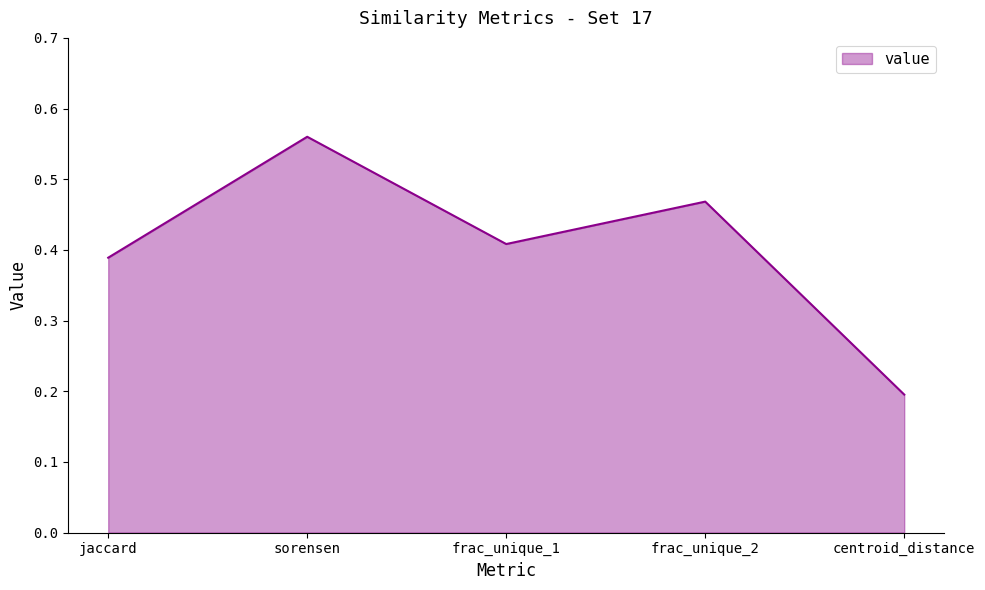

List the labels in order of value, smallest first.

centroid_distance, jaccard, frac_unique_1, frac_unique_2, sorensen